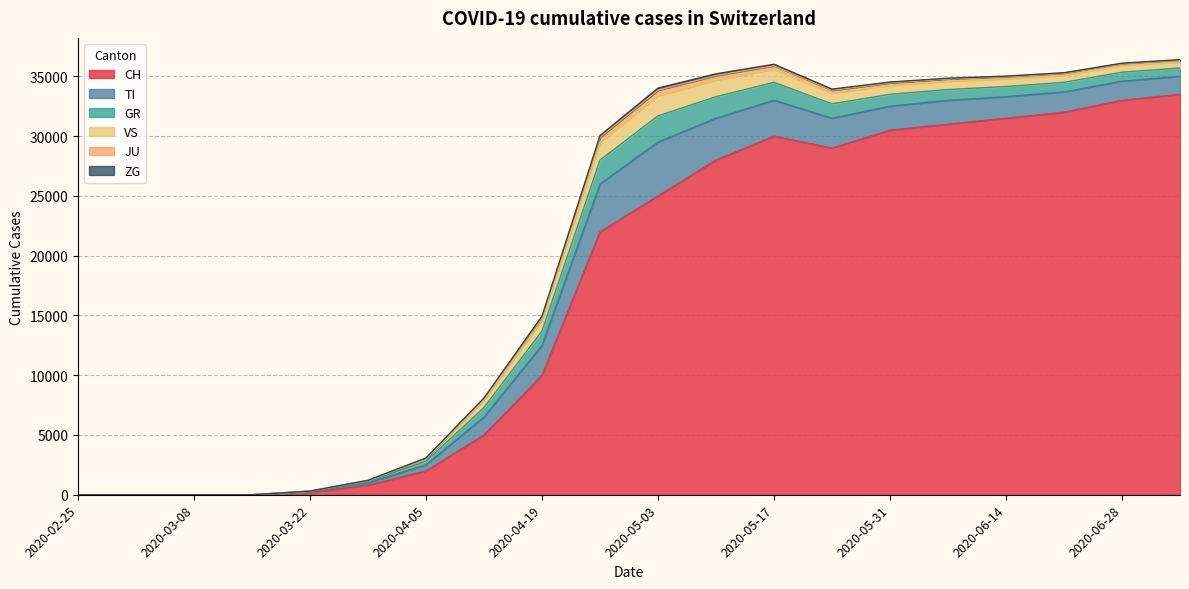

True or false: VS has more than 1 interior local peaks.

False